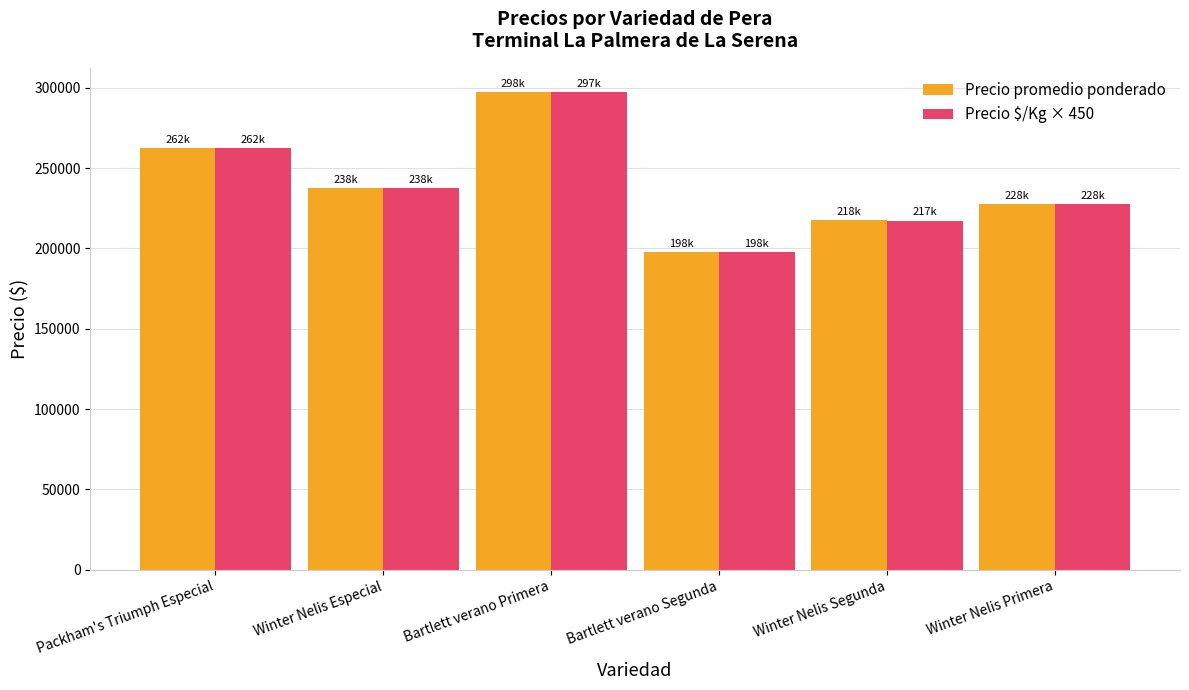

Which category has the highest value across all series?

Bartlett verano Primera